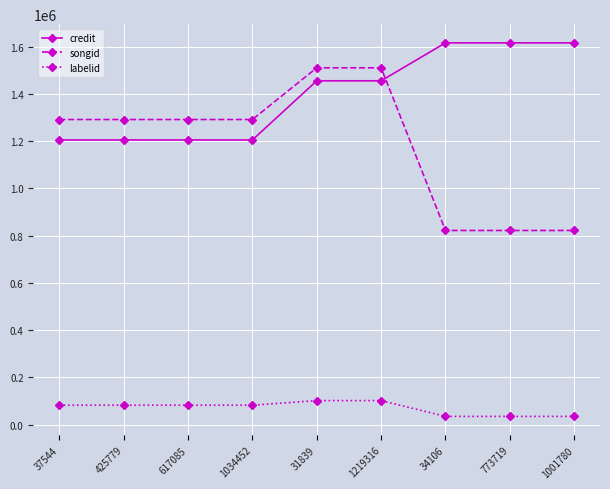

Reading left to right, transcribe all the data shown in this chart.

credit: 37544=1205378	425779=1205378	617085=1205378	1034452=1205378	31839=1455865	1219316=1455865	34106=1616551	773719=1616551	1001780=1616551
songid: 37544=1291907	425779=1291907	617085=1291907	1034452=1291907	31839=1510837	1219316=1510837	34106=822198	773719=822198	1001780=822198
labelid: 37544=82495	425779=82495	617085=82495	1034452=82495	31839=102008	1219316=102008	34106=35108	773719=35108	1001780=35108